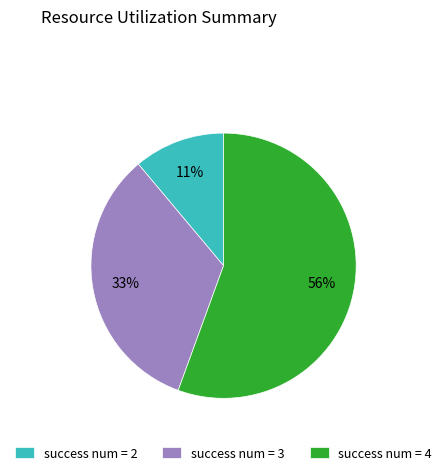

Which has a higher value, success num = 3 or success num = 2?

success num = 3